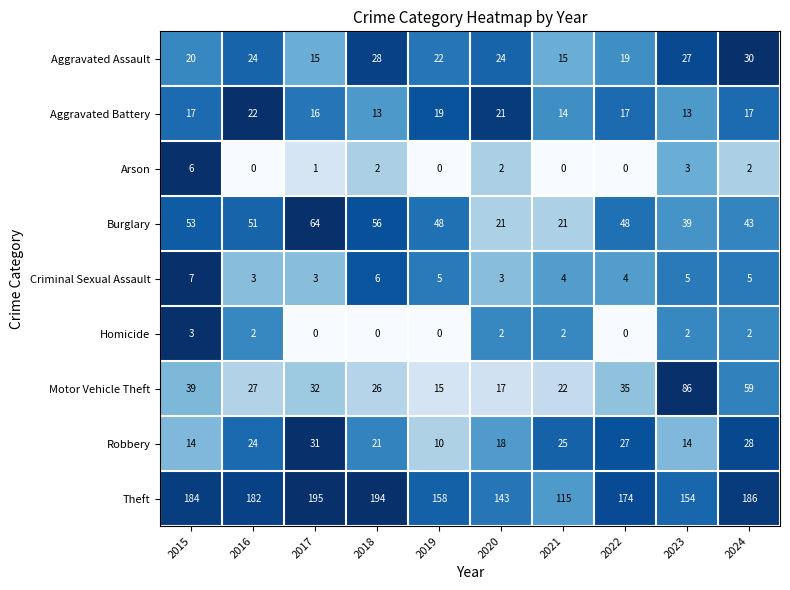

Is it true that Aggravated Assault equals 9 at 2022?

False